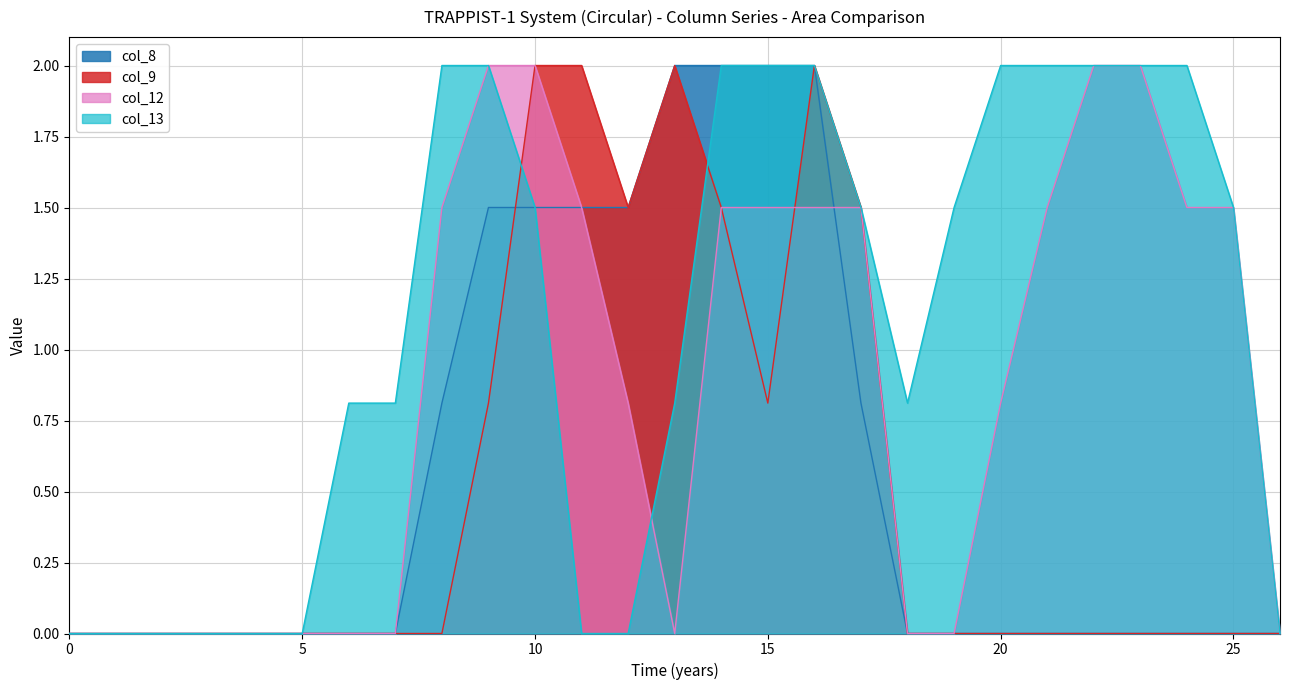

The value of col_13 at 25 is 2.2. True or false?

False